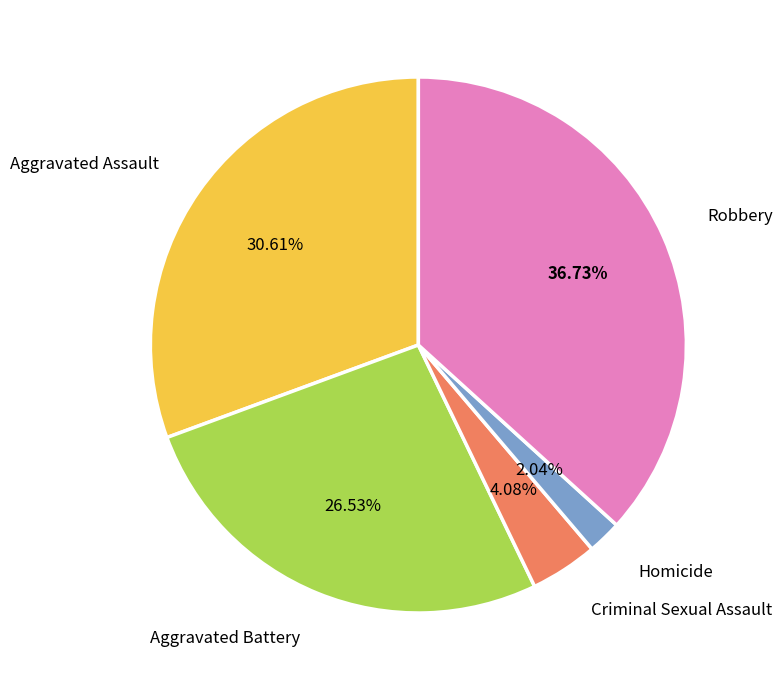

Does any single category account for the majority?

No